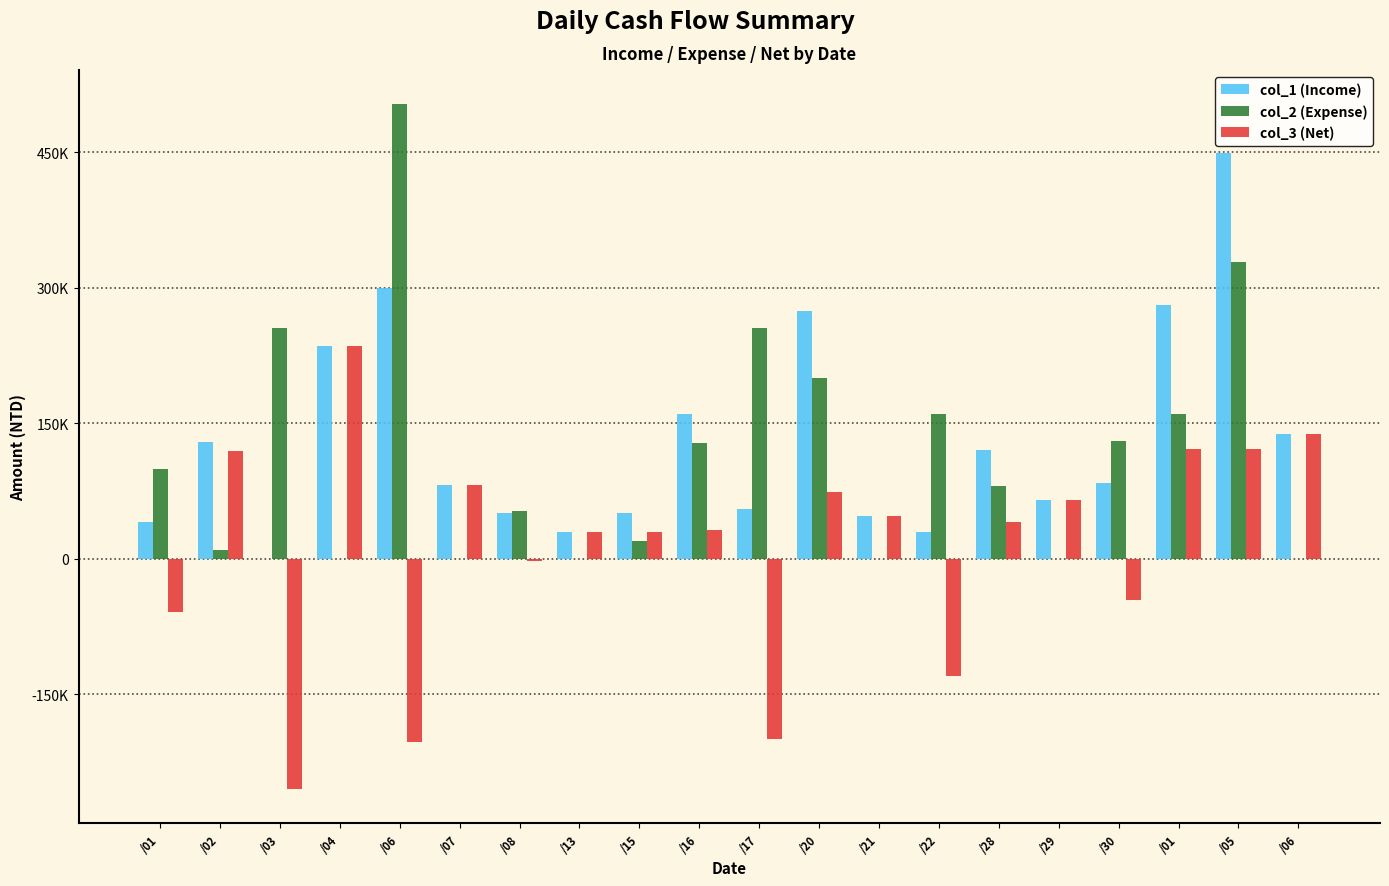

At how many categories does at least one series exceed 52872?

17